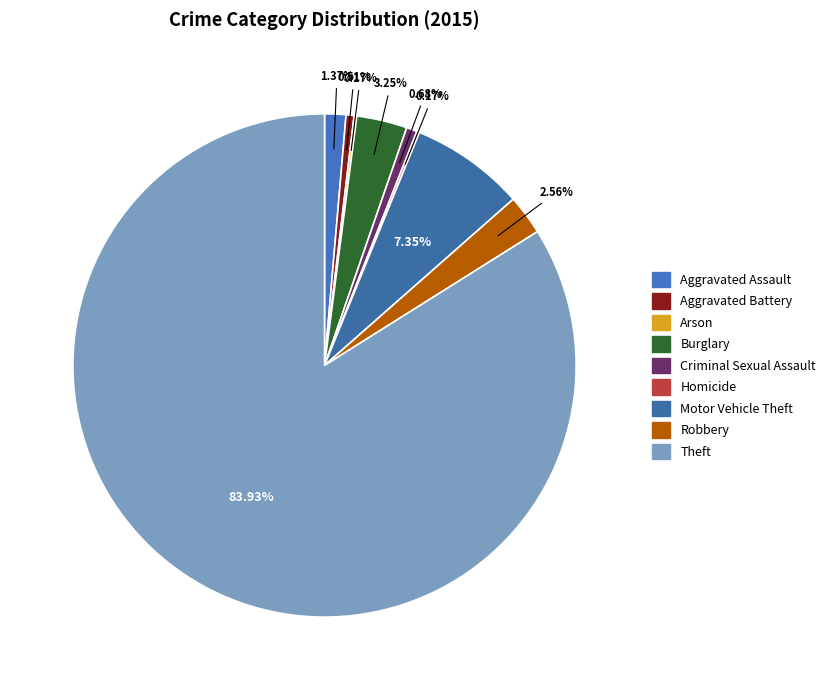

What is the ratio of the value at Criminal Sexual Assault to the value at Motor Vehicle Theft?

0.1